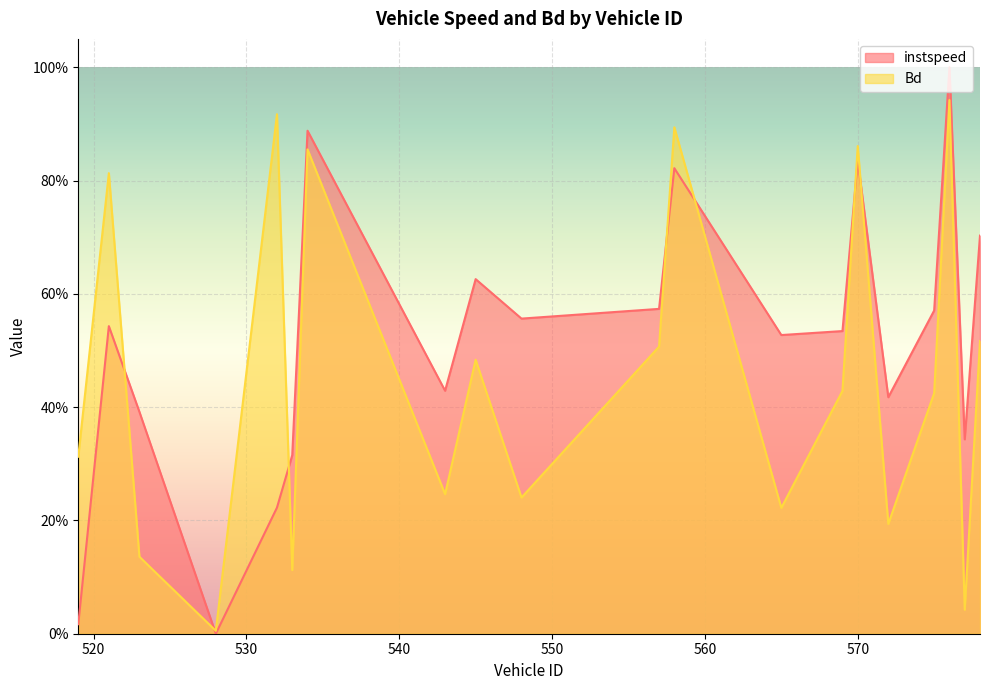

The Bd series shows 0.8 at 521.0. True or false?

True